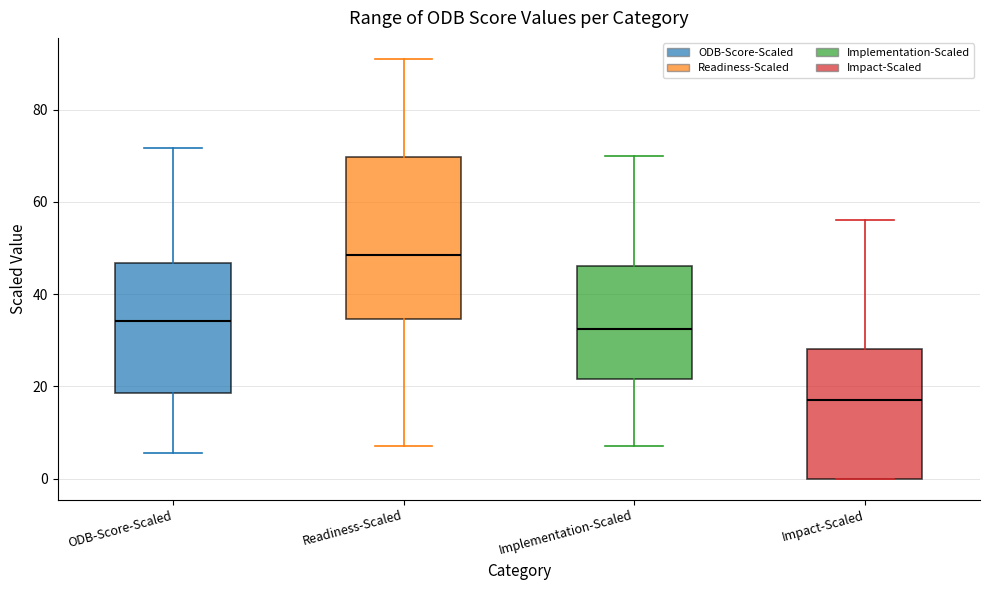

Reading left to right, read every box against the y-axis: the position of its median line, the range the box covers, and the ends of its whiskers. The values are not printed on the chart, so give them approximately, as read against the axis.

ODB-Score-Scaled: median 34, box 18 to 46, whiskers 6 to 72
Readiness-Scaled: median 48, box 34 to 70, whiskers 8 to 92
Implementation-Scaled: median 32, box 22 to 46, whiskers 8 to 70
Impact-Scaled: median 18, box 0 to 28, whiskers 0 to 56